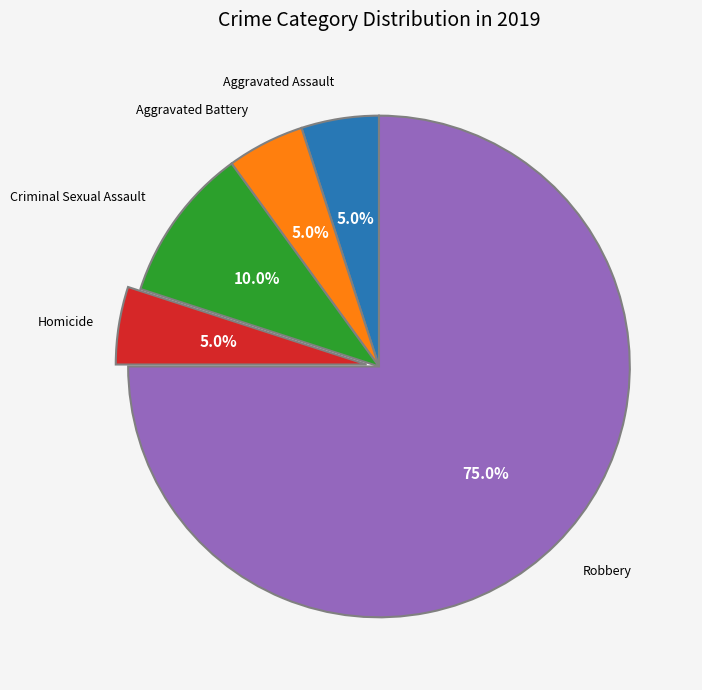

Is there any slice that represents more than half of the pie?

Yes